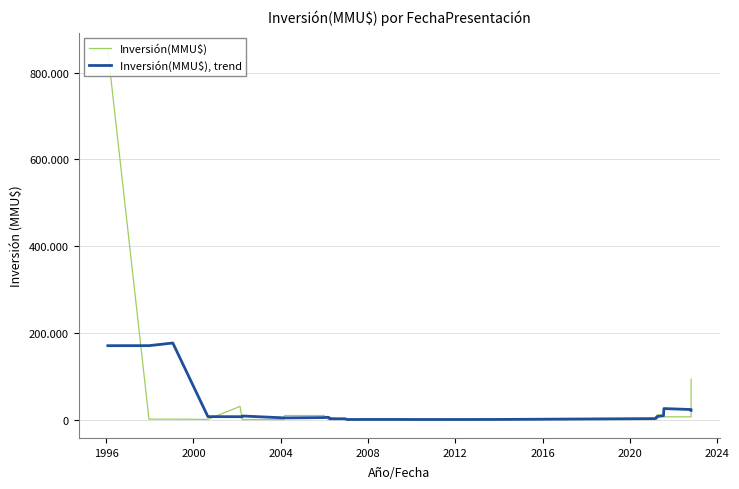

How many data points in Inversión(MMU$) are above 250?

19